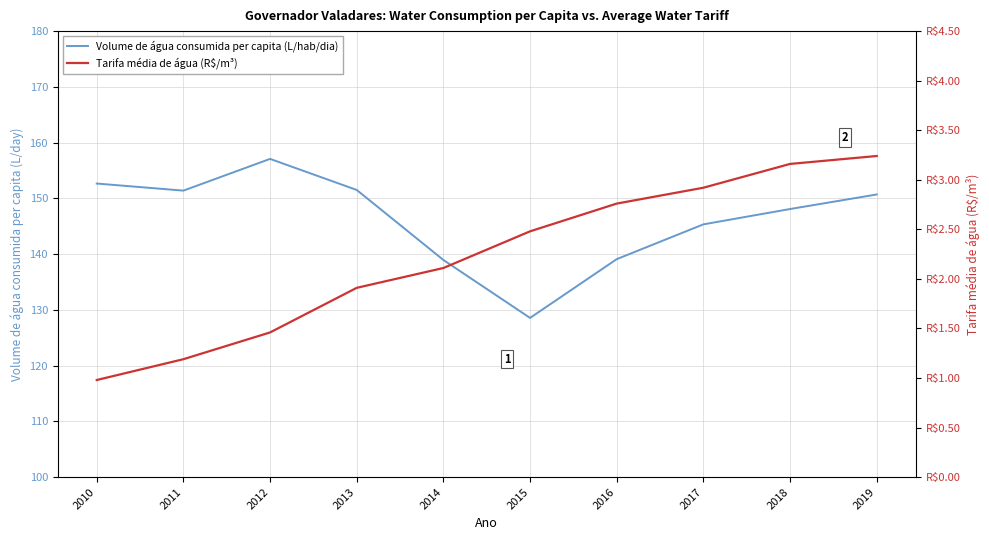

What is the average value of the Volume de água consumida per capita (L/hab/dia) series?

146.3